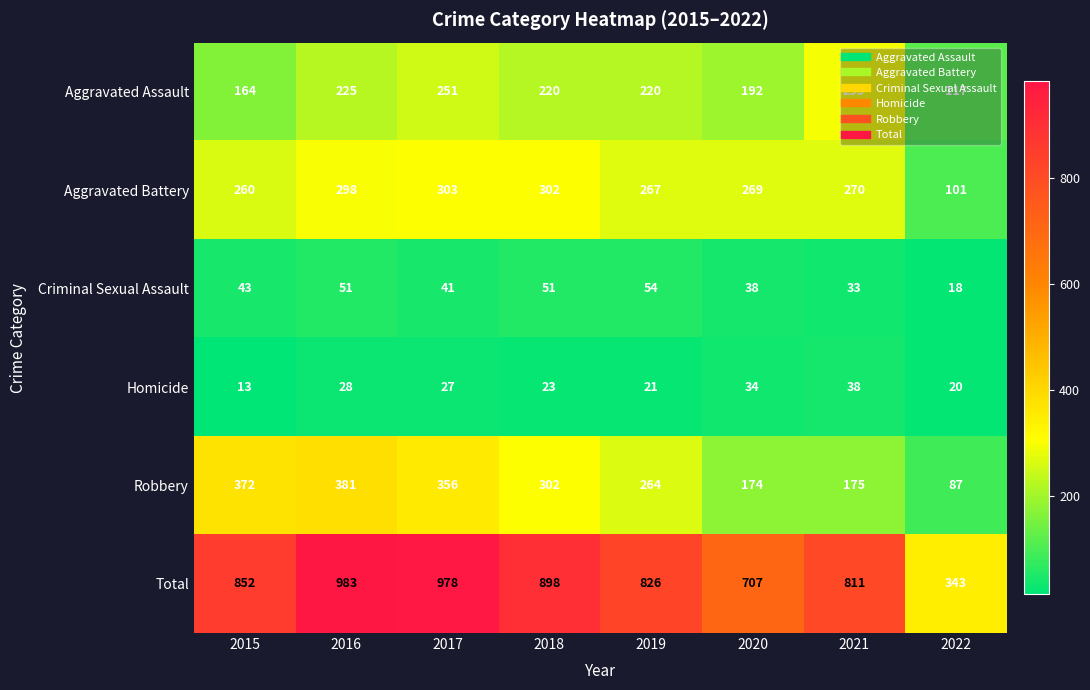

What is the difference between the highest and lowest values at 2017?

951